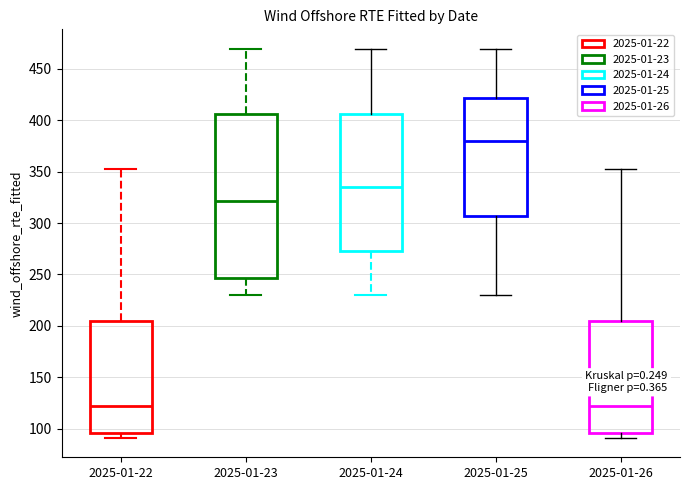

Reading left to right, transcribe this box plot: for each box, give where its median line is, the range the box spans, and where its two whiskers end, as read against the y-axis. The values are not printed on the chart, so give them approximately, as read against the axis.

2025-01-22: median 120, box 95 to 205, whiskers 90 to 350
2025-01-23: median 320, box 245 to 405, whiskers 230 to 470
2025-01-24: median 335, box 275 to 405, whiskers 230 to 470
2025-01-25: median 380, box 305 to 420, whiskers 230 to 470
2025-01-26: median 120, box 95 to 205, whiskers 90 to 350